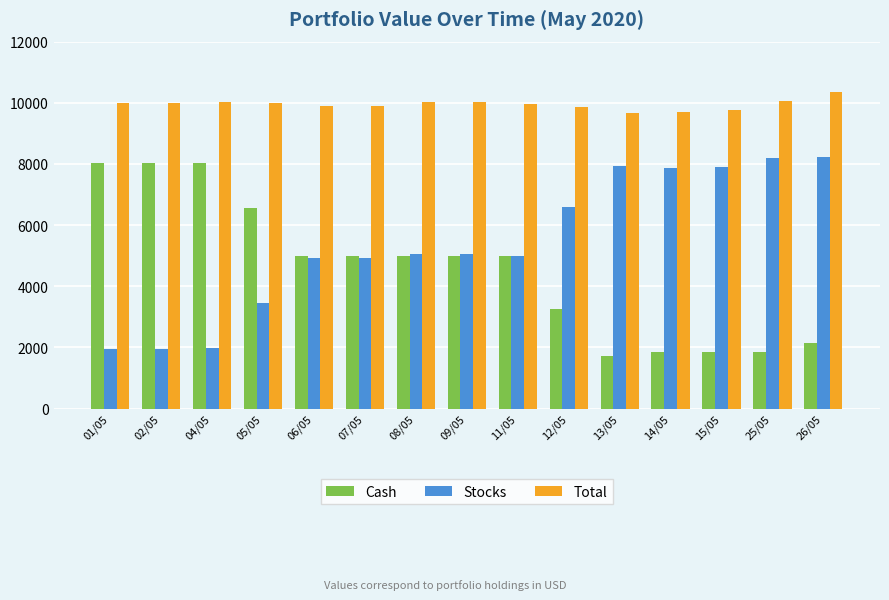

Does the chart contain stacked bars?

No